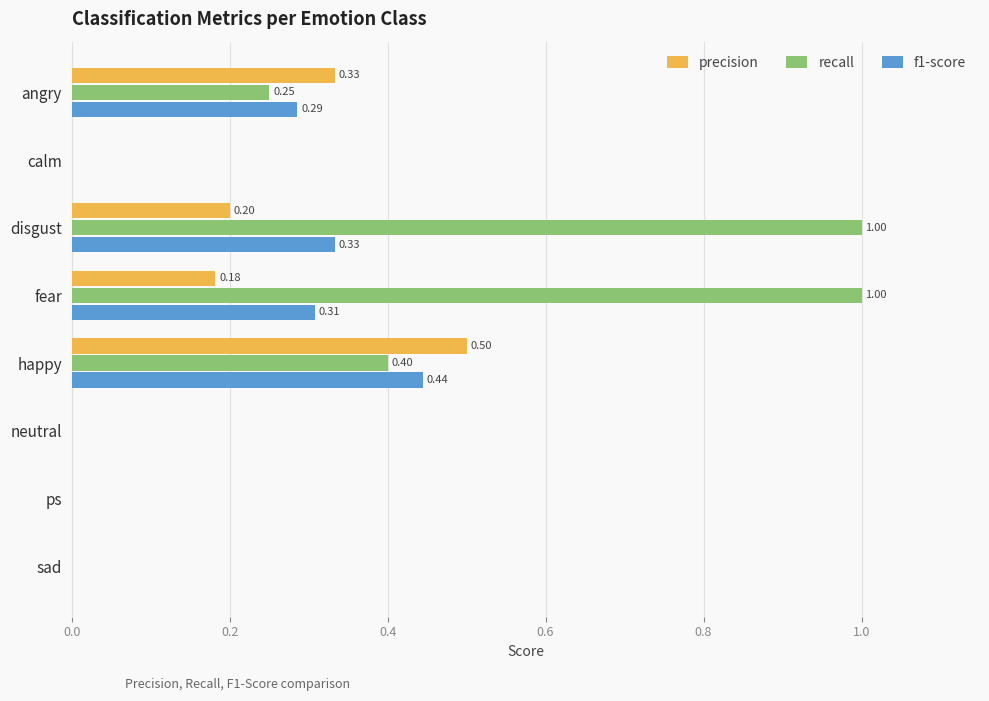

How many values in f1-score are above zero?

4